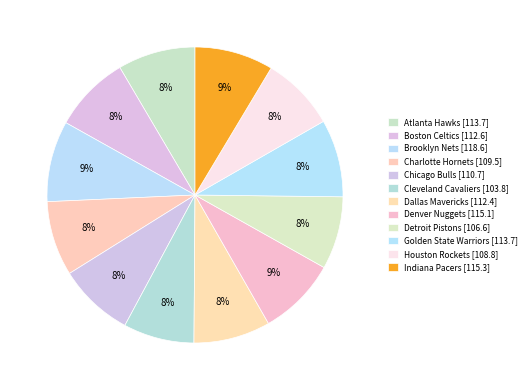

Which category has the biggest portion of the pie?

Brooklyn Nets